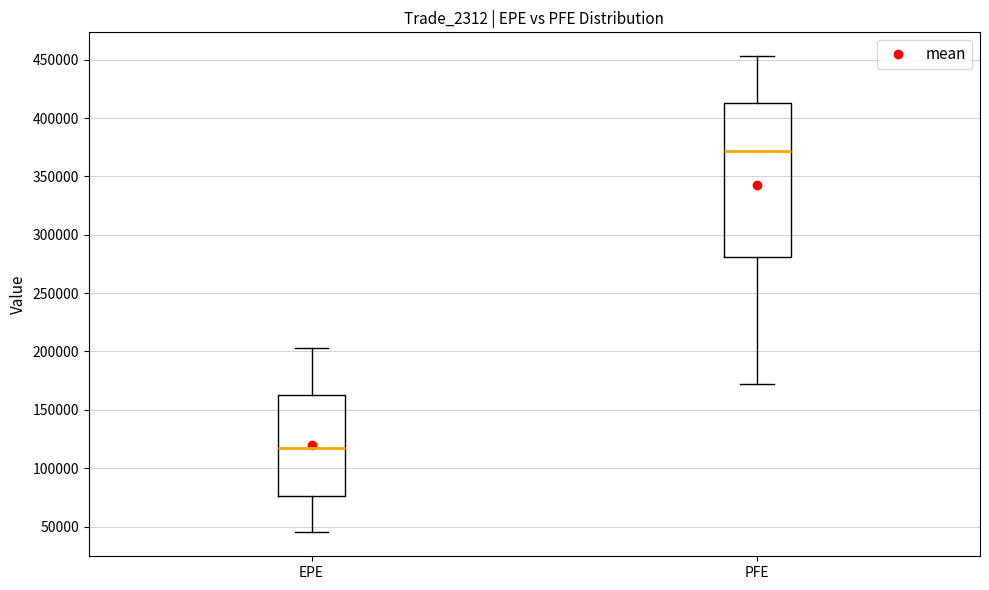

Reading left to right, read every box against the y-axis: the position of its median line, the range the box covers, and the ends of its whiskers. The values are not printed on the chart, so give them approximately, as read against the axis.

EPE: median 115000, box 75000 to 160000, whiskers 45000 to 205000
PFE: median 370000, box 280000 to 415000, whiskers 170000 to 455000